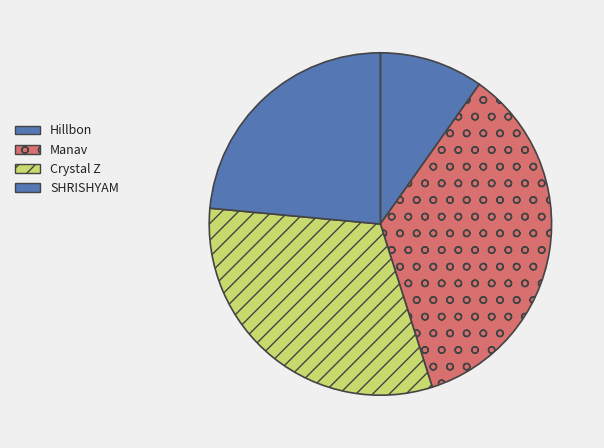

Is there any slice that represents more than half of the pie?

No